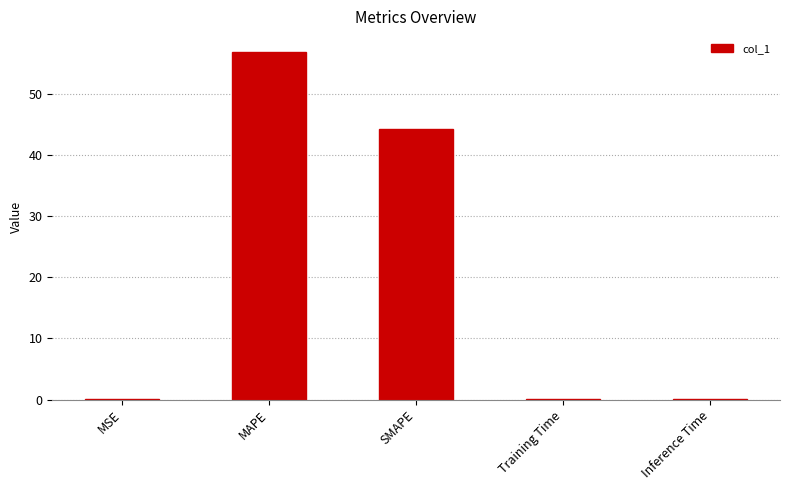

What is the sum of the values at SMAPE and MAPE?

101.2